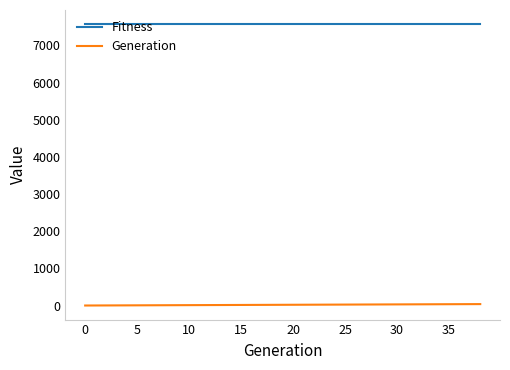

What is the maximum value shown in the chart?

7573